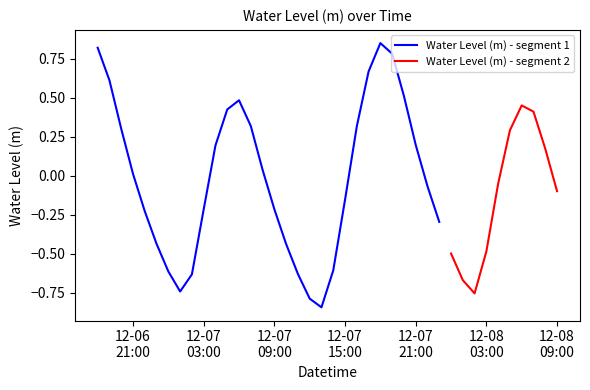

Is it true that the value at 2022-12-07 17:00:00 is 0.7?

True